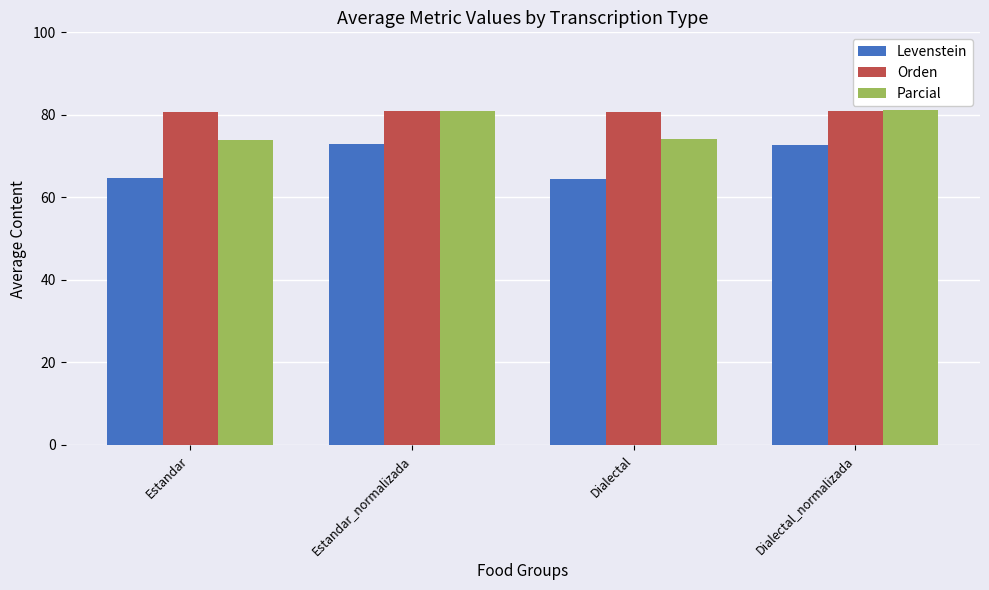

What are all the series names shown in the legend?

Levenstein, Orden, Parcial